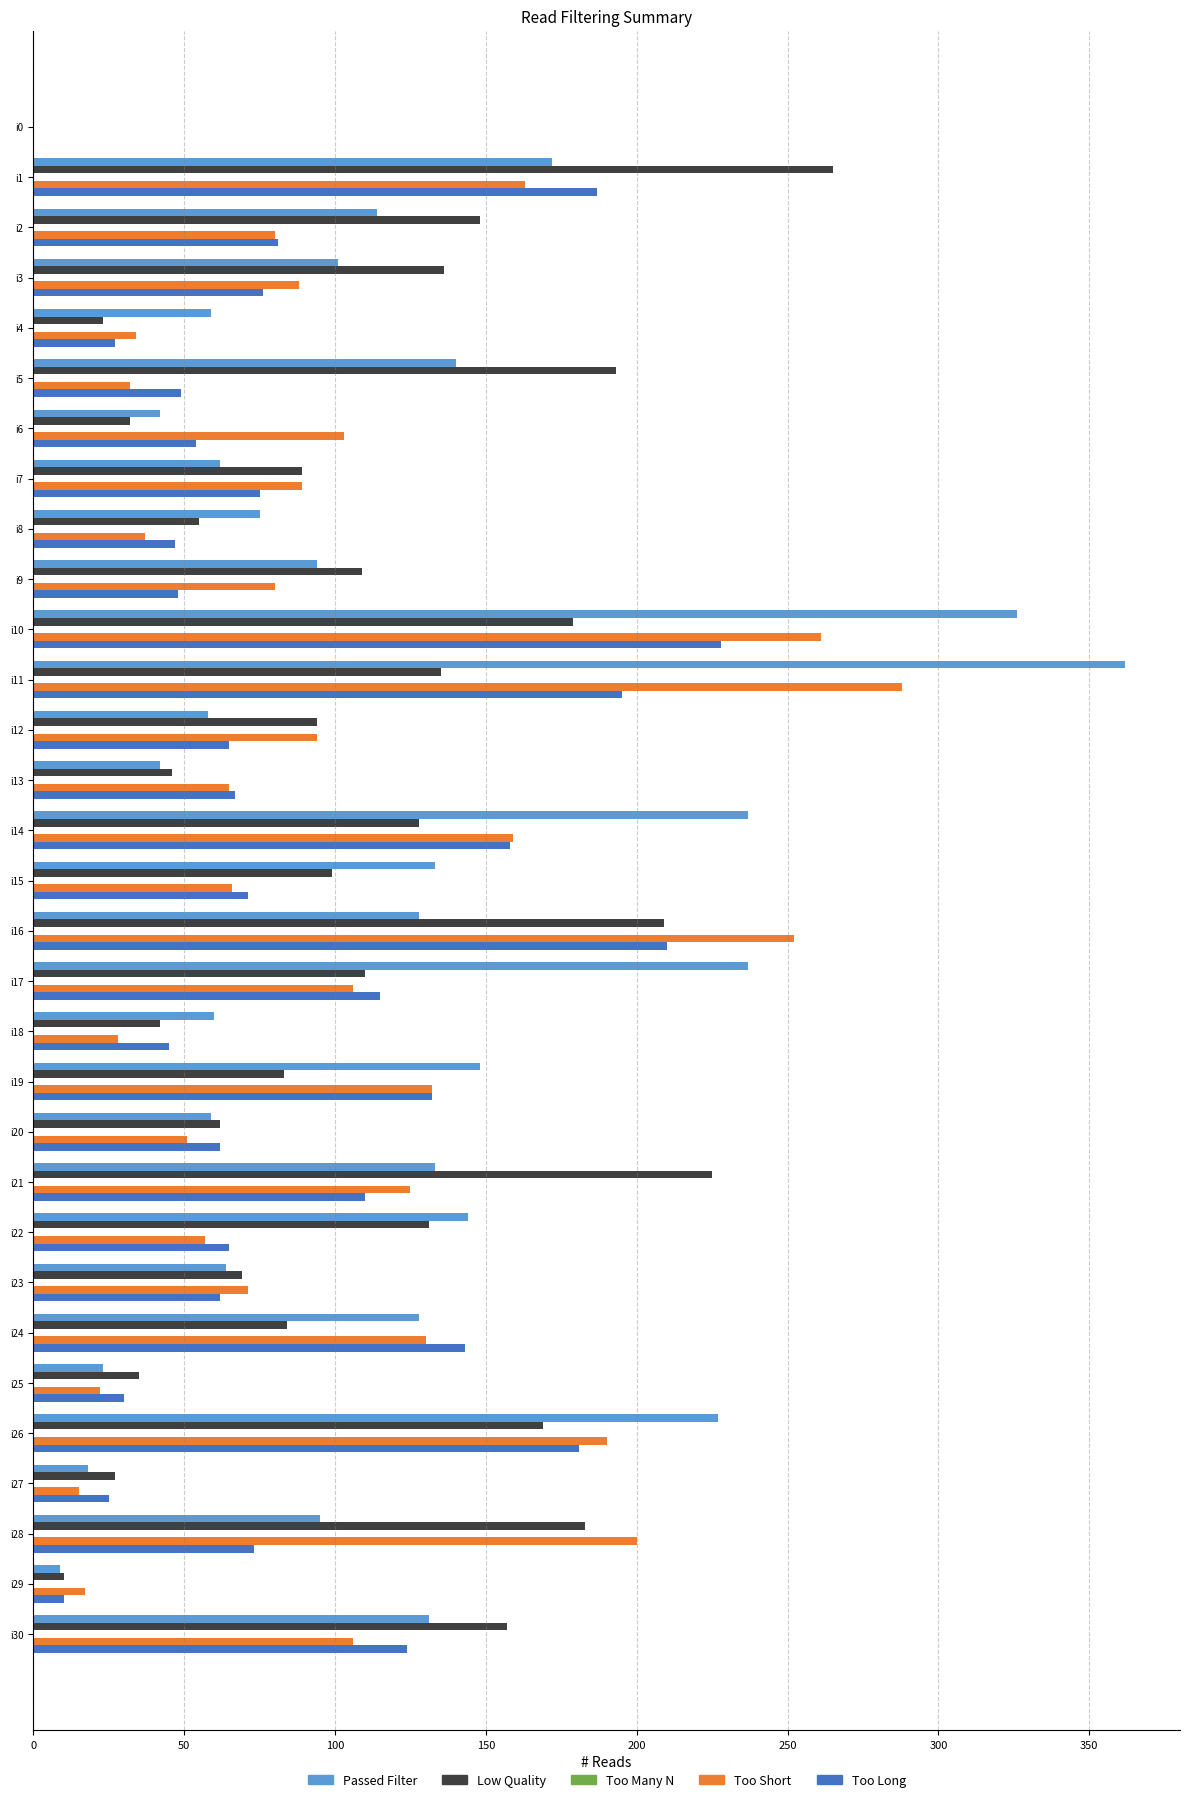

How many data points does each series have?

31